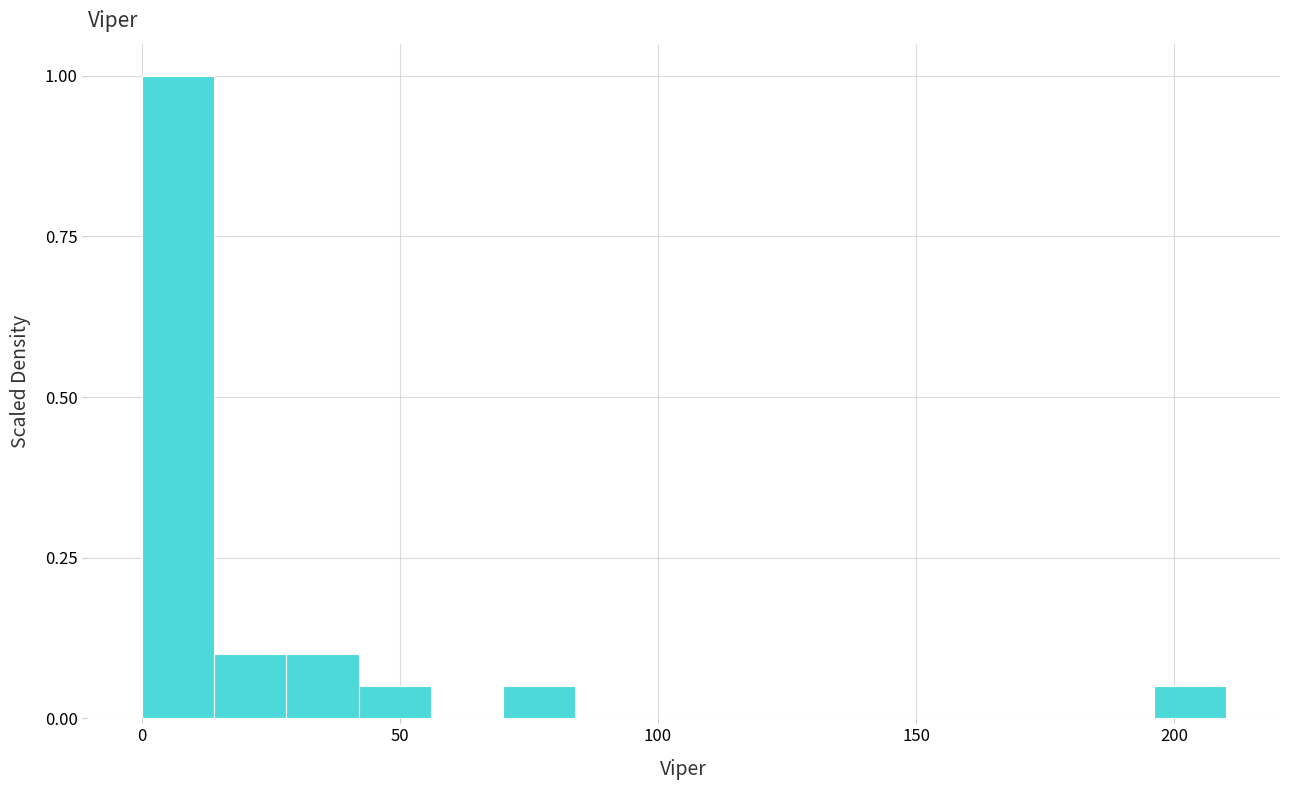

Around what value on the x-axis is the tallest bar? Give the approximate position of its centre, as read against the axis.

5